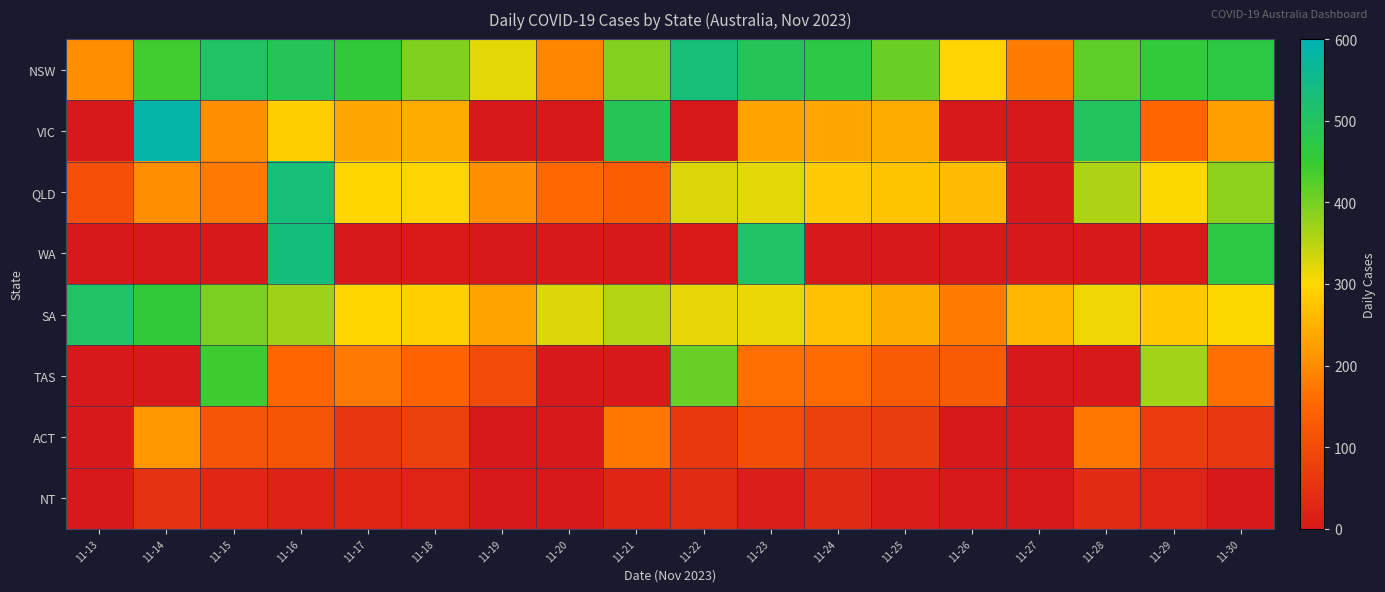

At 11-22, list the series in order from largest to smallest.

NSW, TAS, QLD, SA, ACT, NT, WA, VIC